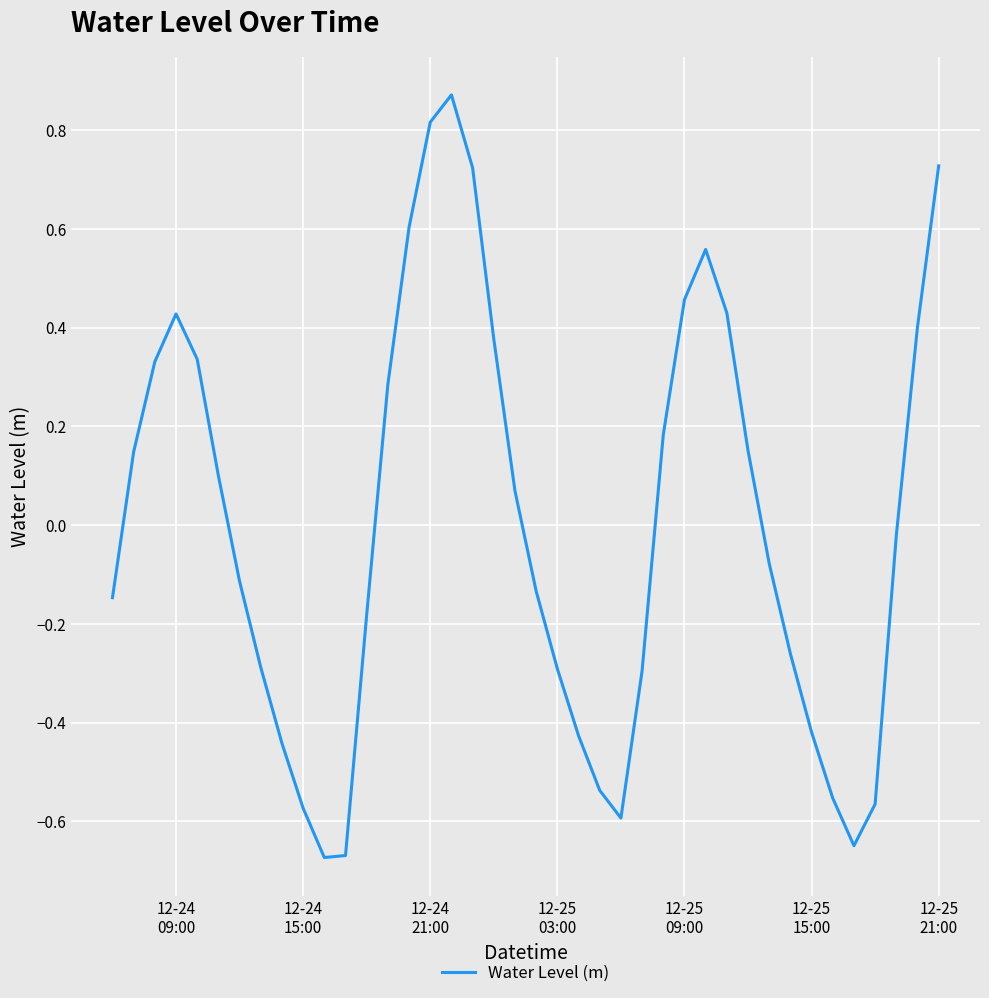

What is the difference between the maximum and minimum values?

1.5